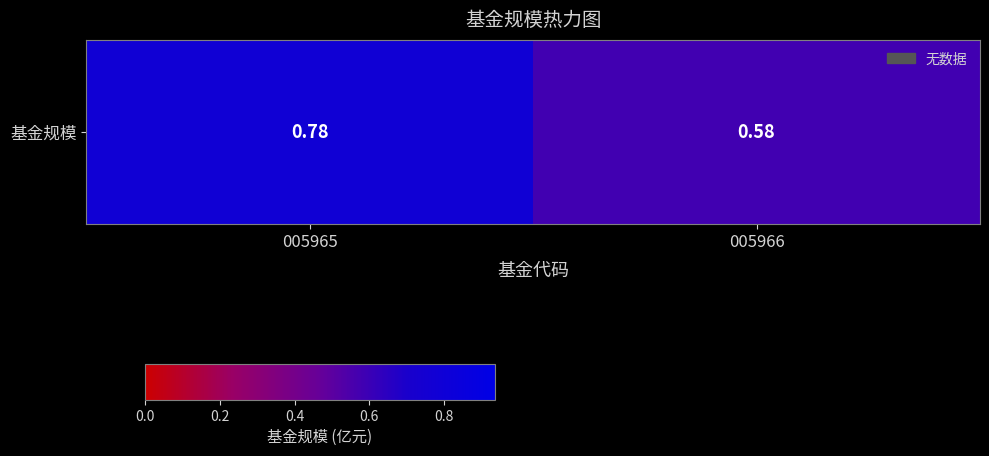

List the labels in order of value, largest first.

005965, 005966